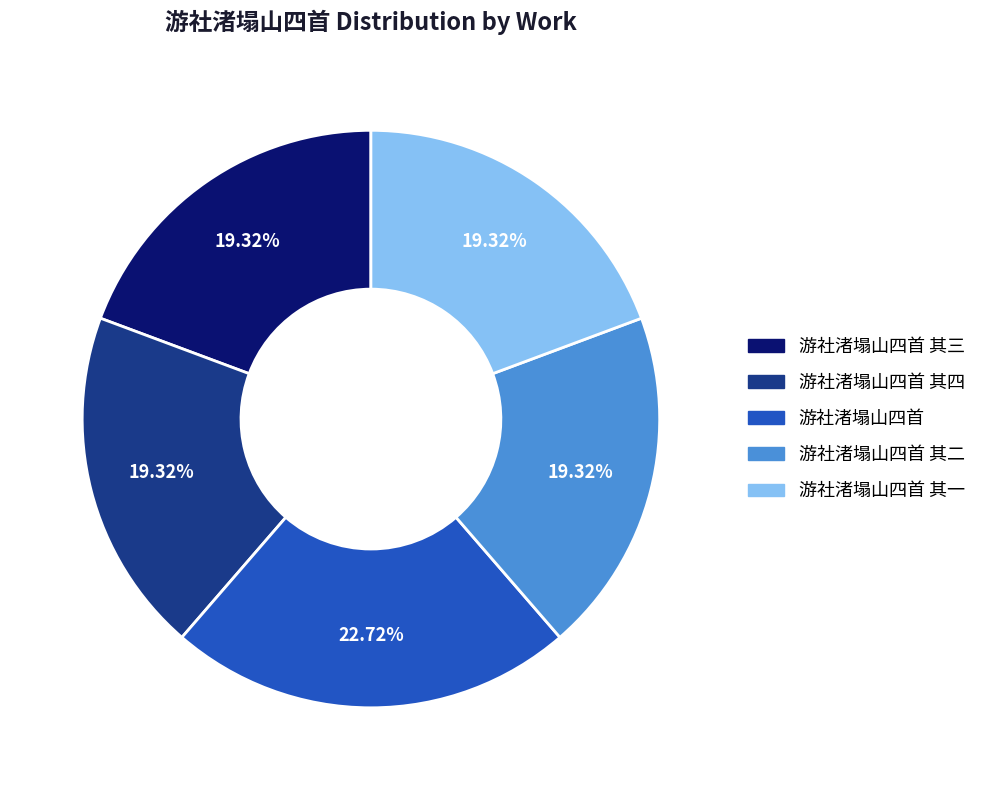

Is there a majority slice in this chart?

No